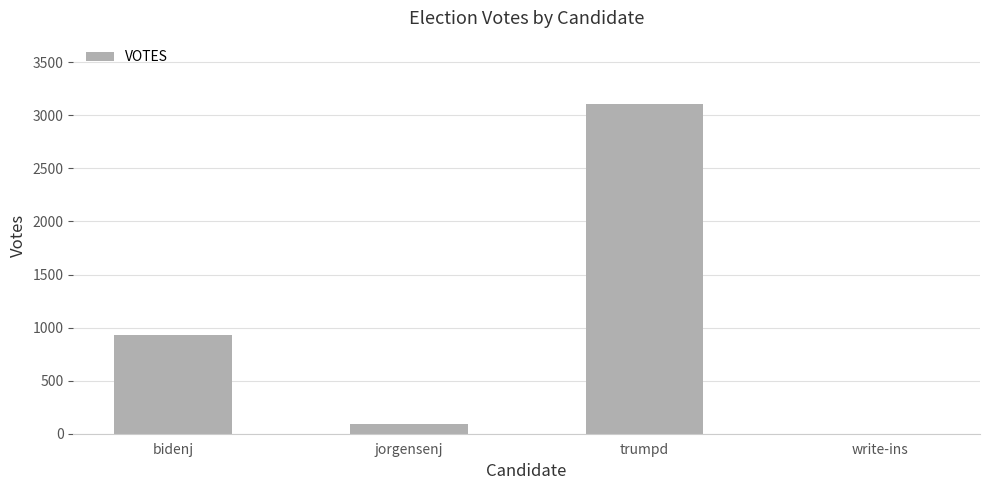

The chart shows a value of 933 at bidenj. True or false?

True